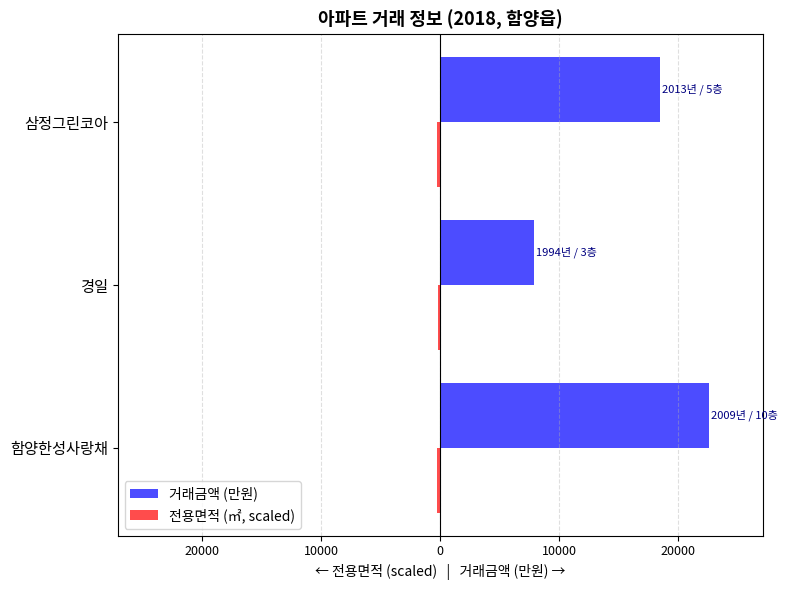

Which series has the largest range (max minus min)?

거래금액 (만원)